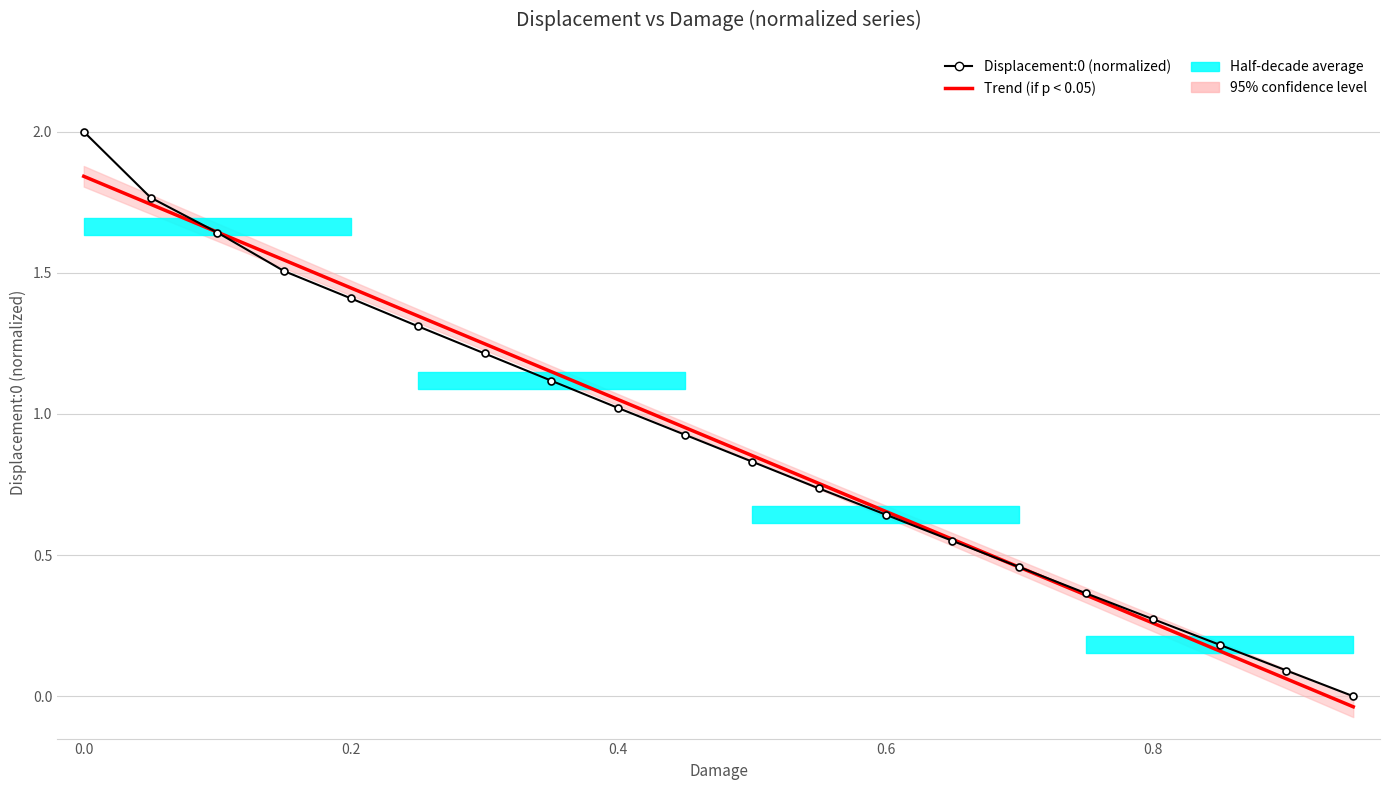

How many values in the Trend (if p < 0.05) series are below 0?

1